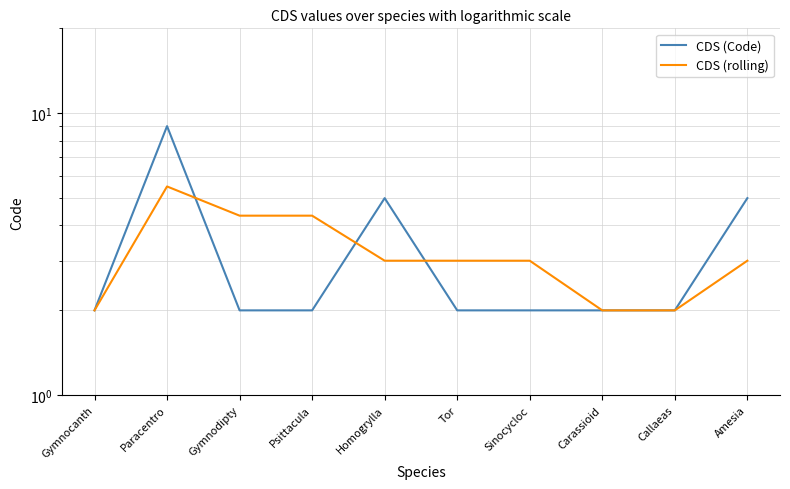

Count the number of data series in this chart.

2